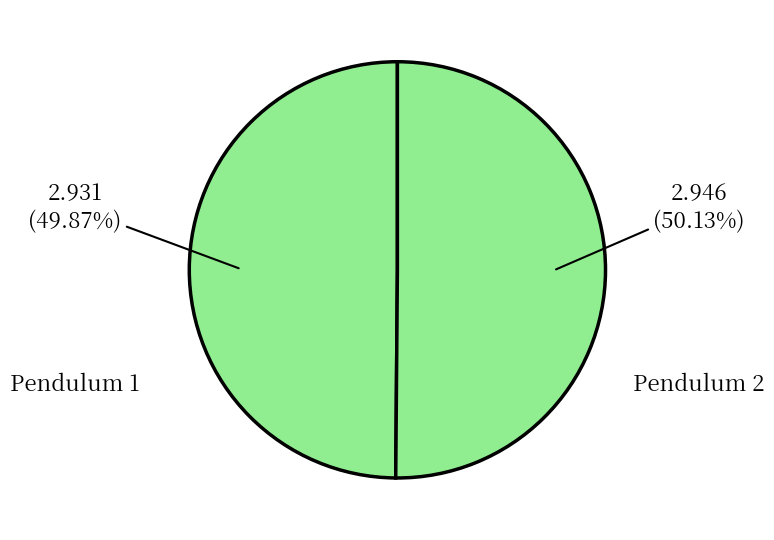

To the nearest percent, what percentage of the pie is Pendulum 1?

50%